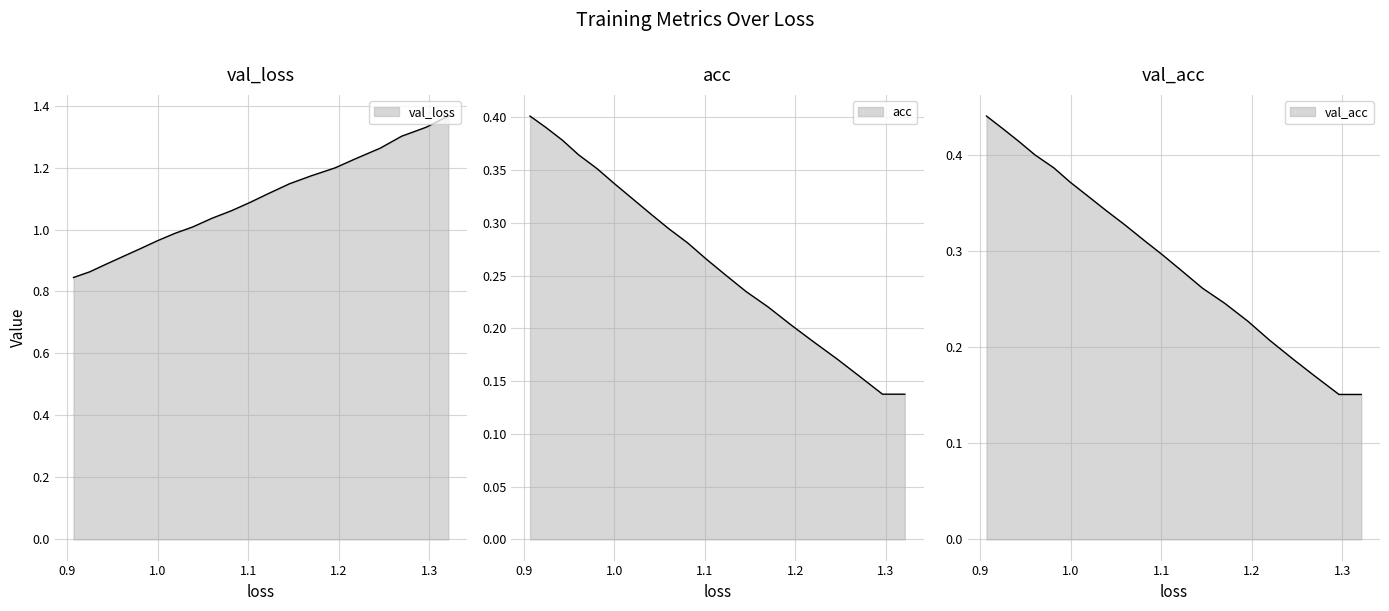

Does the chart have visible grid lines?

Yes